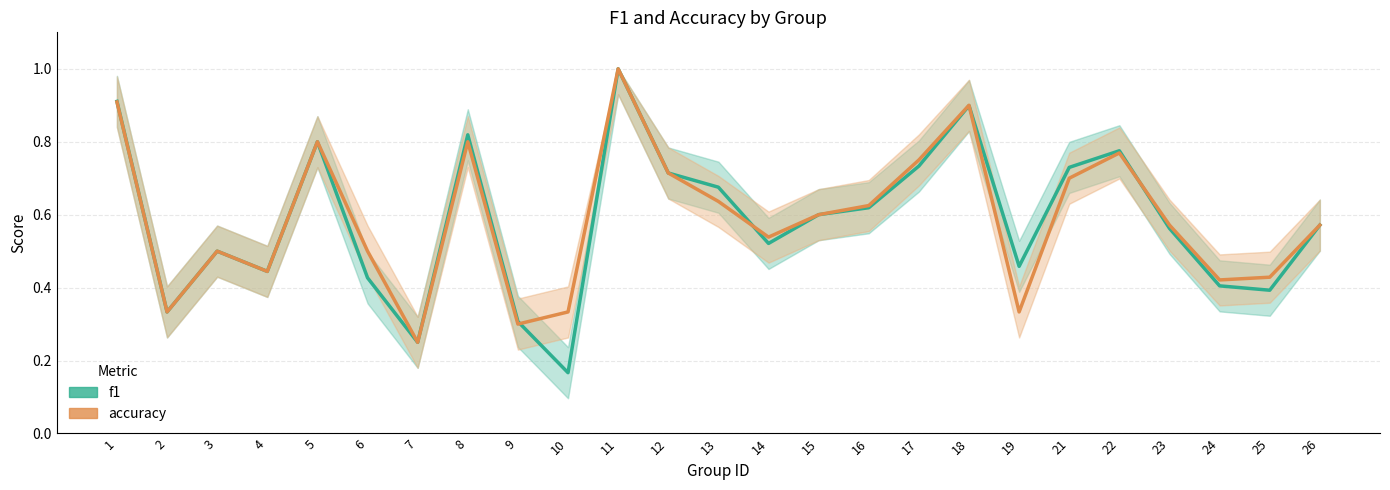

Rank the series at 6 from highest to lowest value.

accuracy, f1